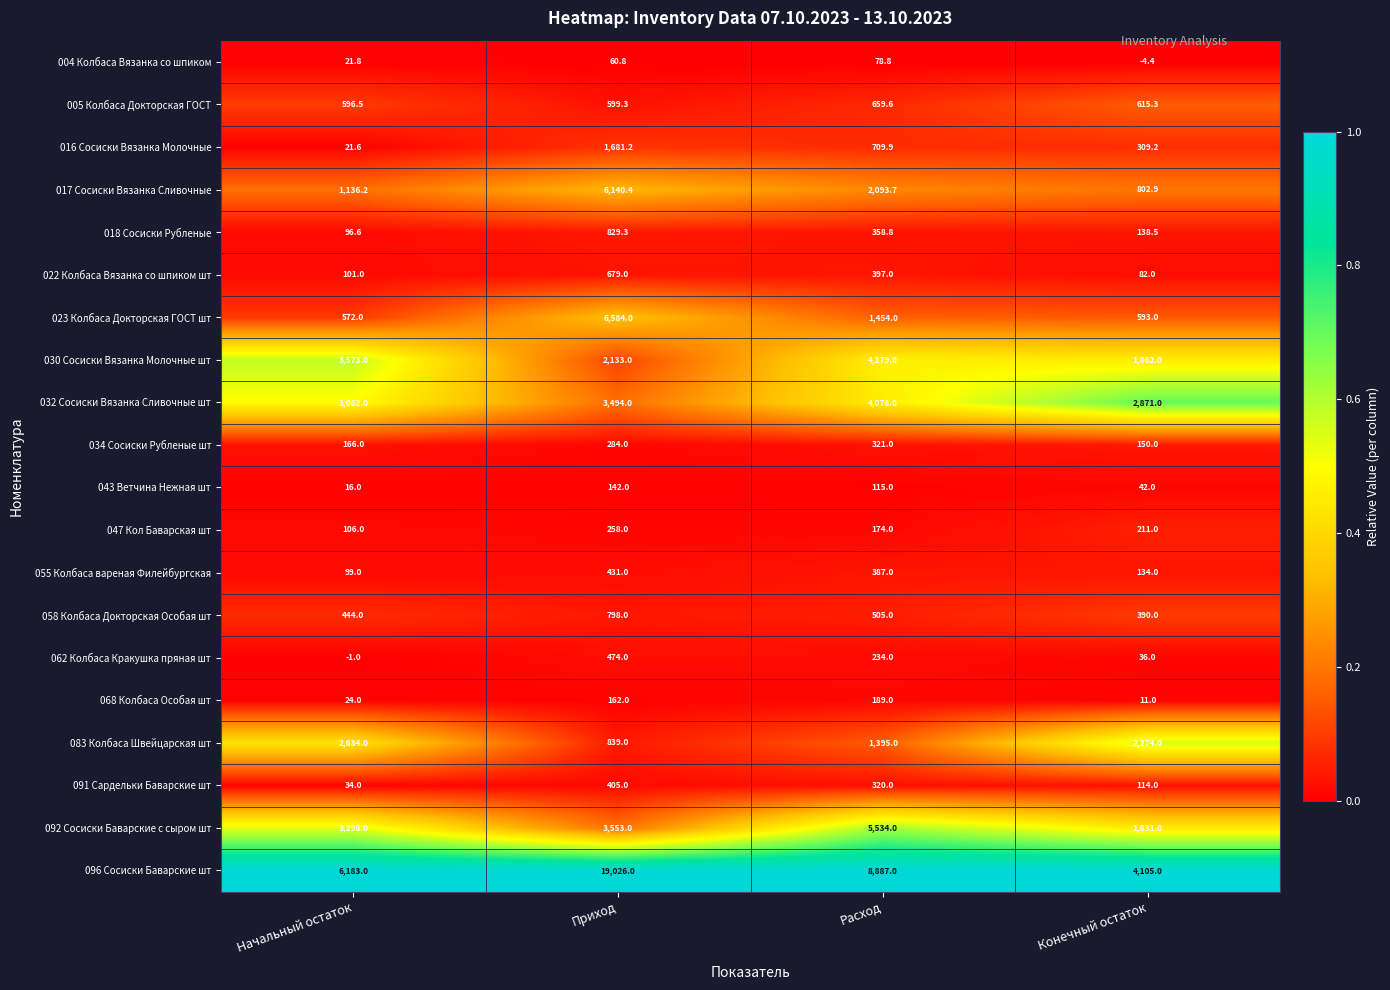

At which category is the sum across all series the highest?

Приход